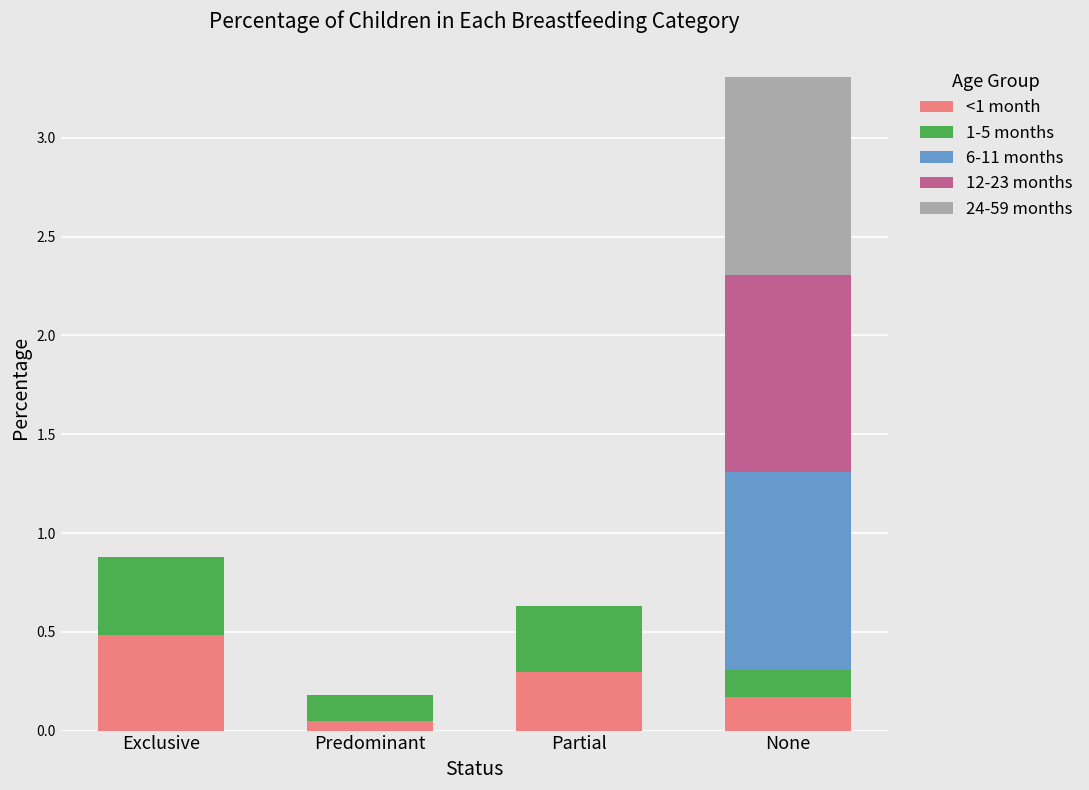

Are the bars horizontal?

No